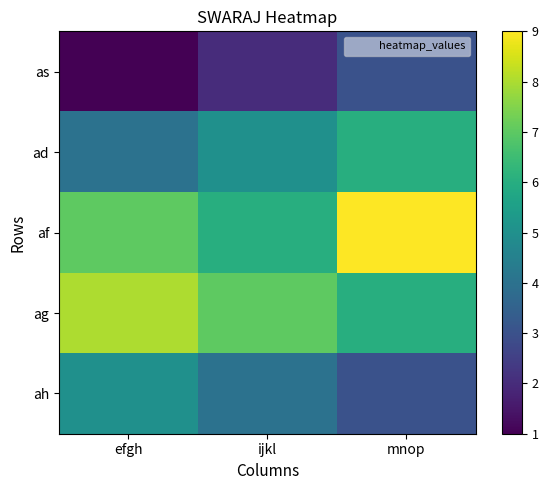

What is the minimum value shown in the chart?

1